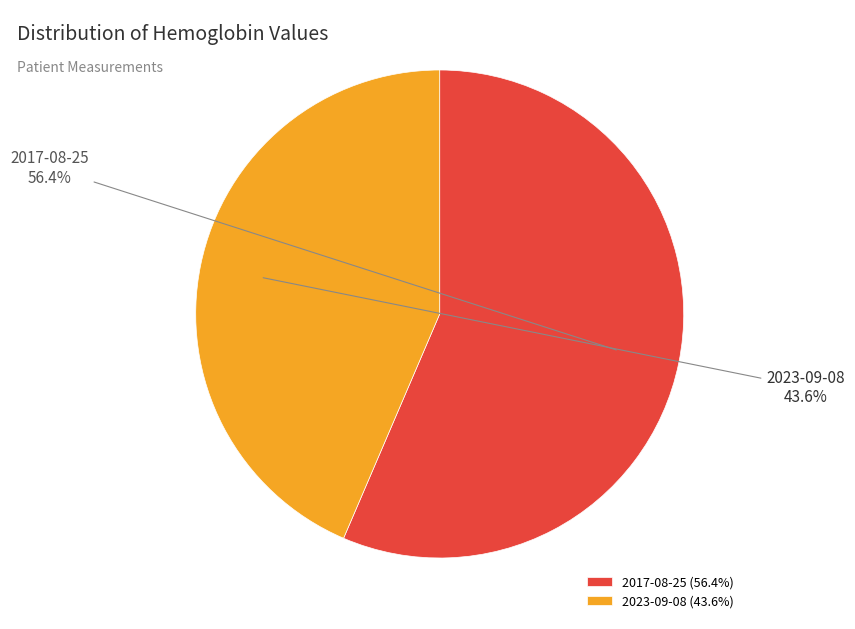

Does any single category account for the majority?

Yes